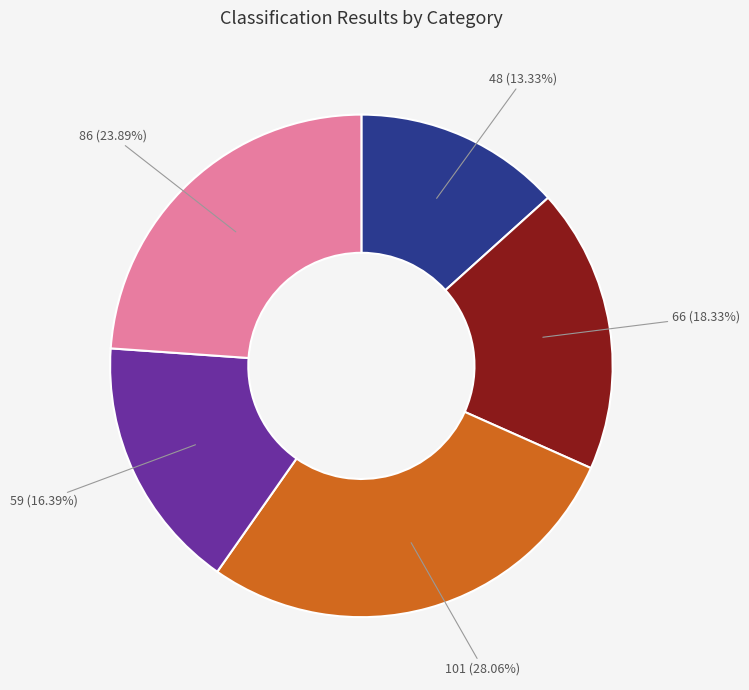

To the nearest percent, what is the difference between the largest and smallest slice percentages?

15%